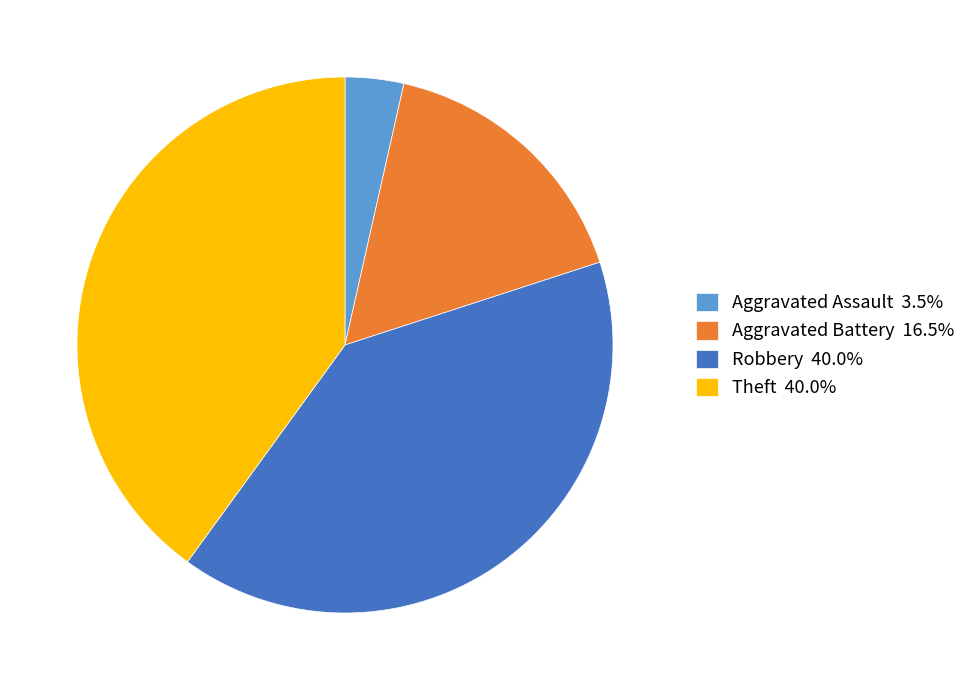

Is the sum of Aggravated Assault 3.5% and Theft 40.0% greater than half?

No